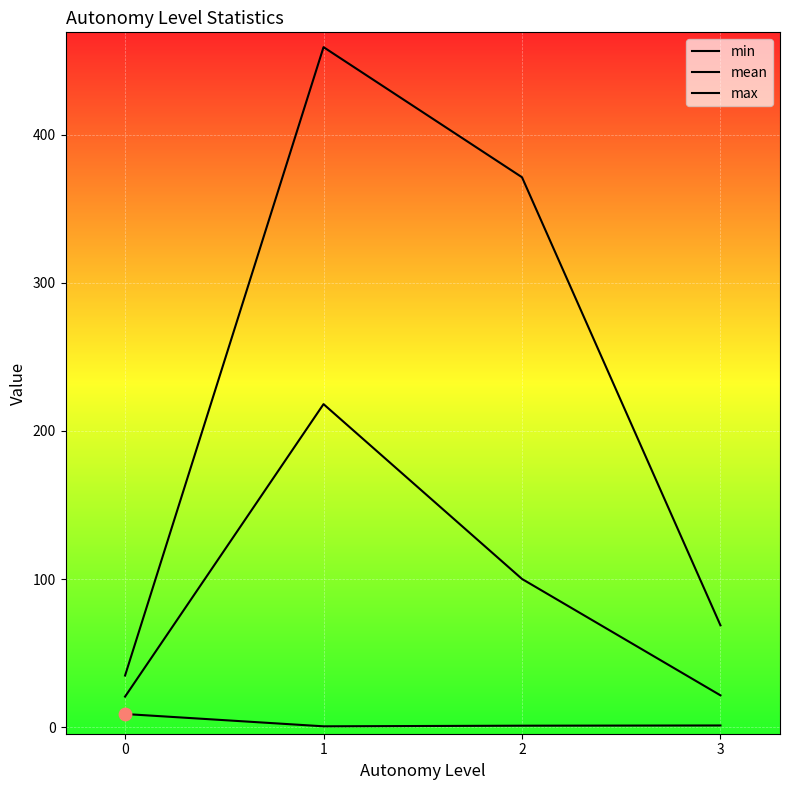

Which series has the widest spread of Y values?

max